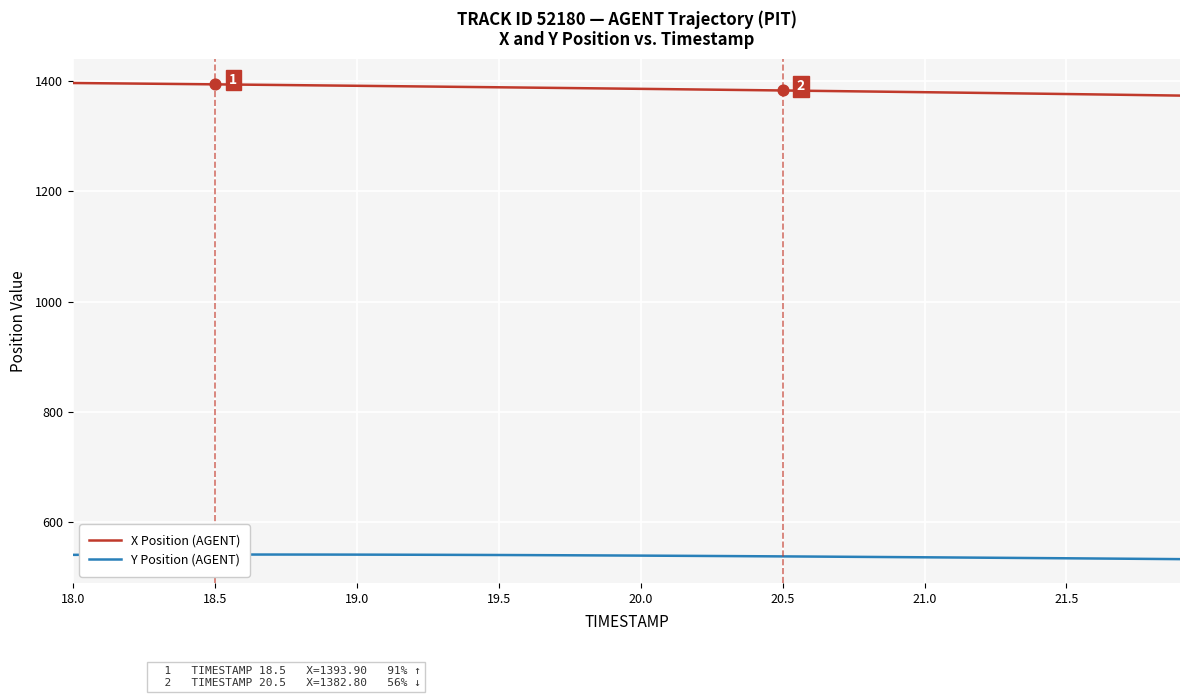

At how many categories does at least one series exceed 973?

40